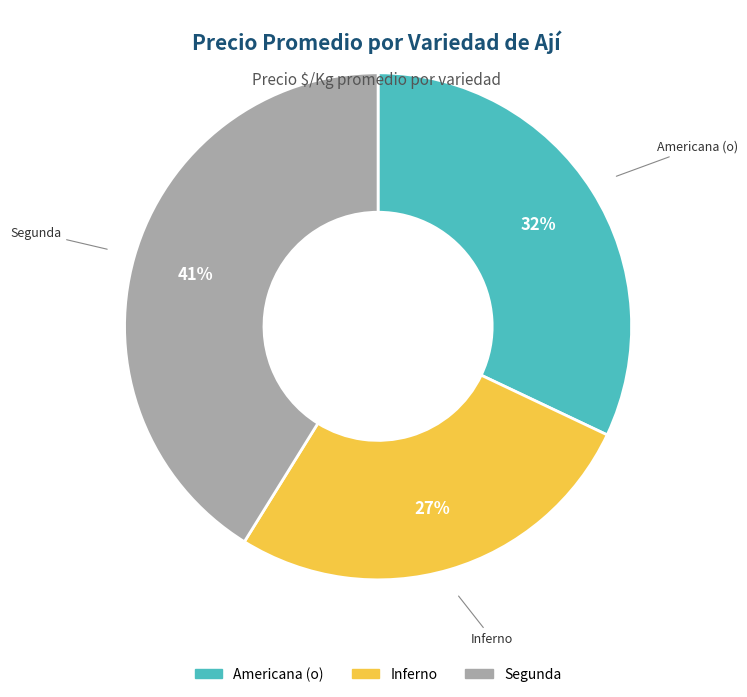

How many slices are in this pie chart?

3